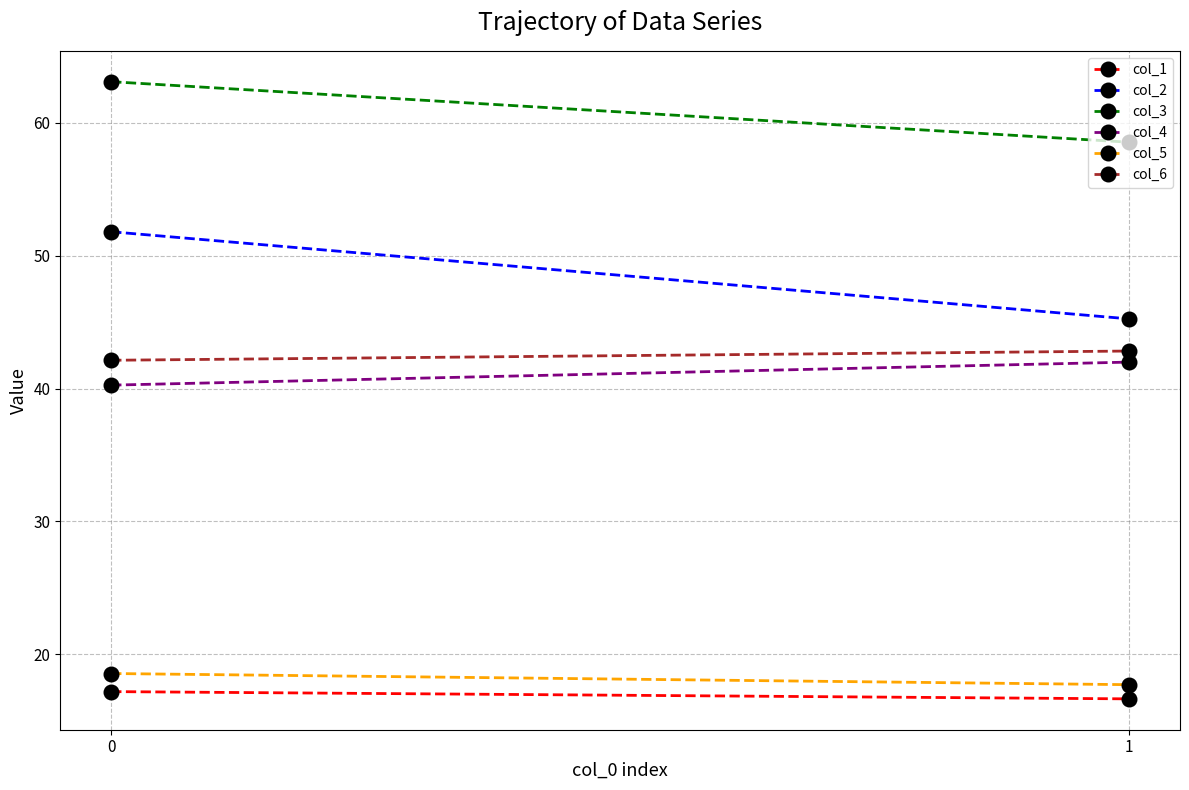

True or false: col_4 has a value of 18.0 at 0.

False